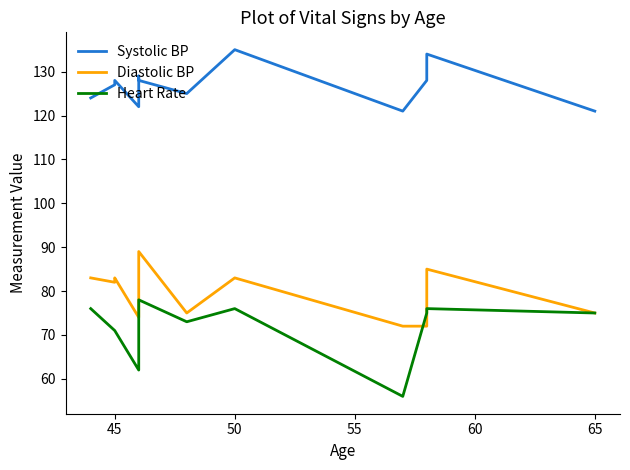

What is the difference between the maximum and second lowest values in the Heart Rate series?

16